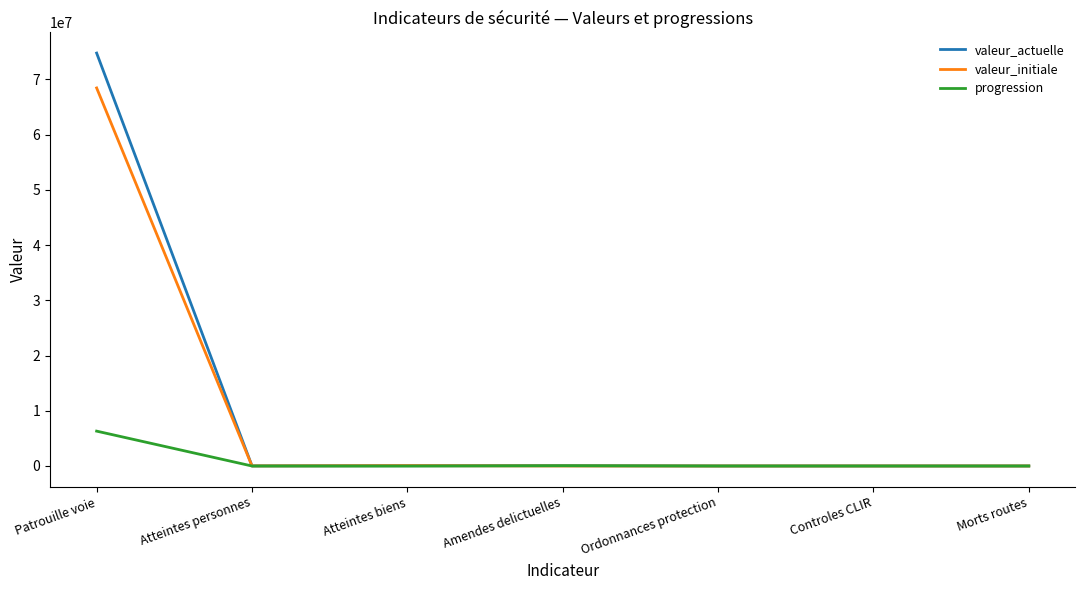

Where does the valeur_initiale series first go above 4296?

Patrouille voie